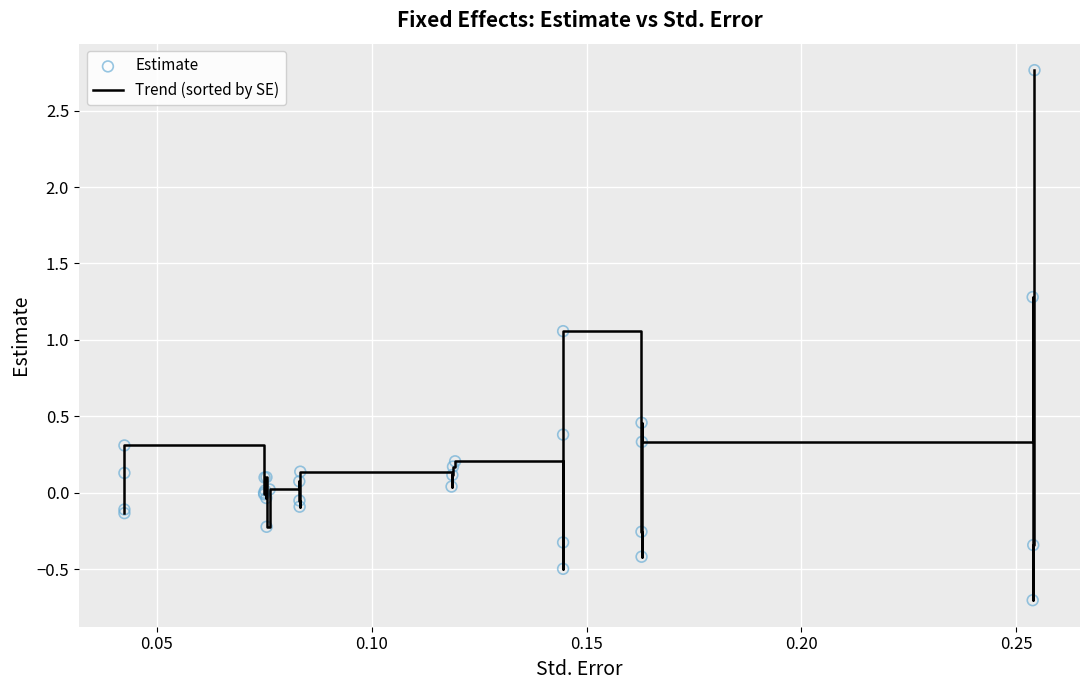

What is the greatest value displayed?

2.8